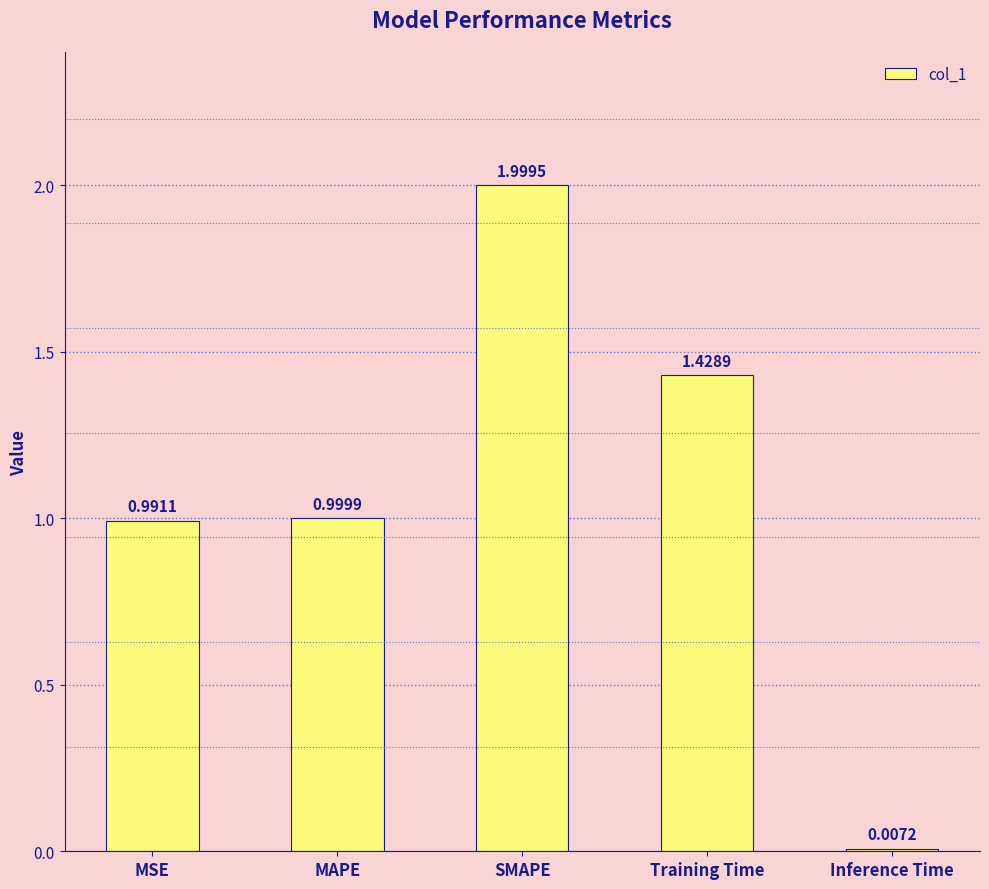

At which category does the chart reach its peak across all series?

SMAPE